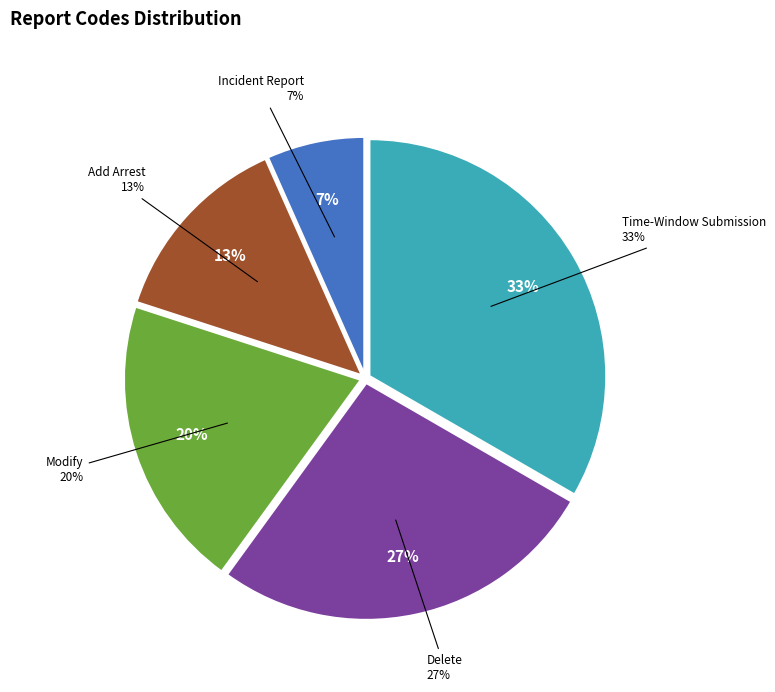

What percentage is NOT represented by W?

66.7%